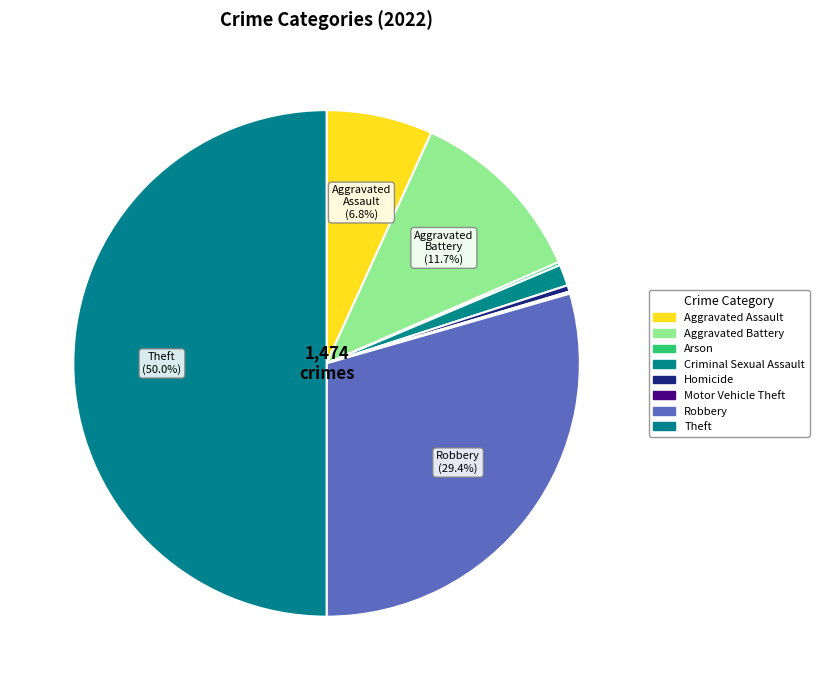

To the nearest percent, what is the combined percentage of Robbery and Homicide?

30%